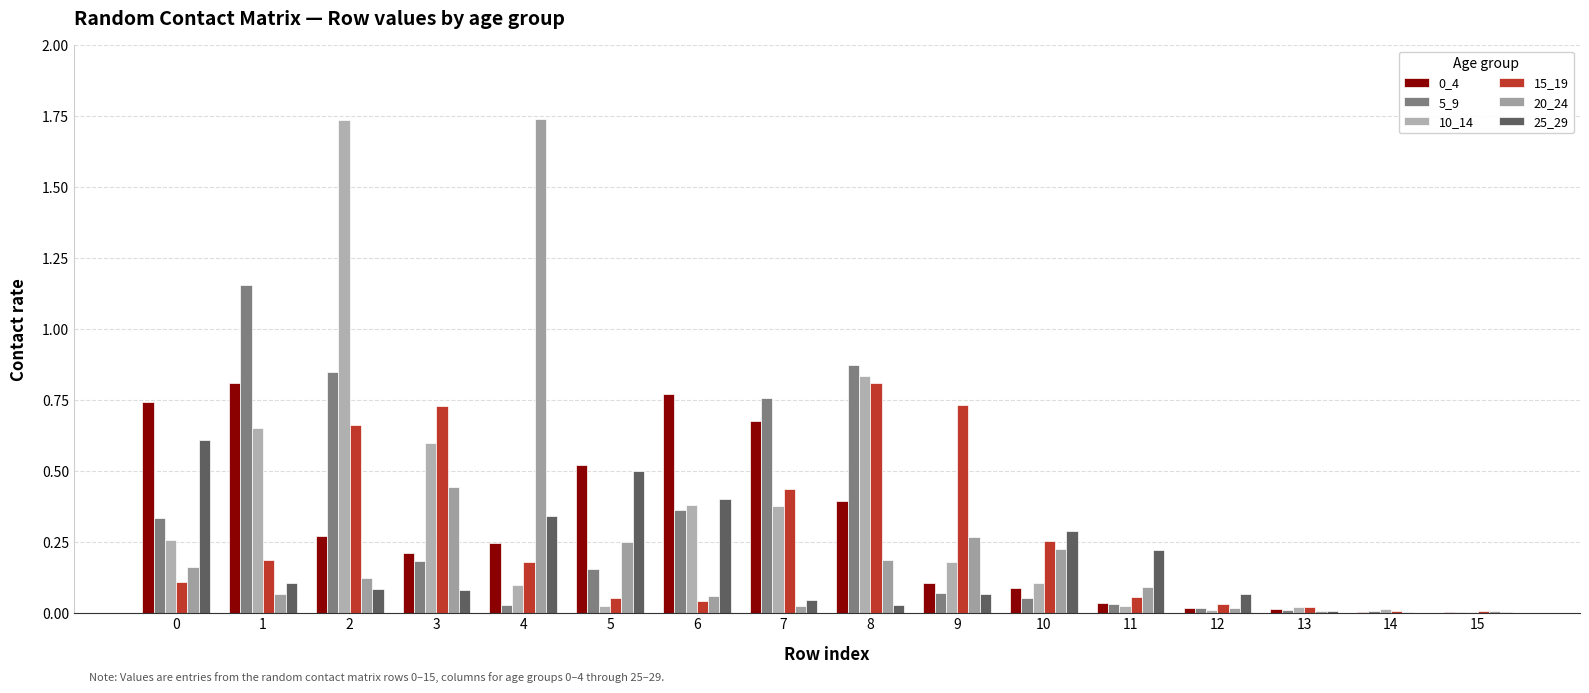

Reading left to right, extract all data points from this chart.

0_4: 0.7	0.8	0.3	0.2	0.2	0.5	0.8	0.7	0.4	0.1	0.1	0.0	0.0	0.0	0.0	0.0
5_9: 0.3	1.2	0.8	0.2	0.0	0.2	0.4	0.8	0.9	0.1	0.1	0.0	0.0	0.0	0.0	0.0
10_14: 0.3	0.7	1.7	0.6	0.1	0.0	0.4	0.4	0.8	0.2	0.1	0.0	0.0	0.0	0.0	0.0
15_19: 0.1	0.2	0.7	0.7	0.2	0.1	0.0	0.4	0.8	0.7	0.3	0.1	0.0	0.0	0.0	0.0
20_24: 0.2	0.1	0.1	0.4	1.7	0.2	0.1	0.0	0.2	0.3	0.2	0.1	0.0	0.0	0.0	0.0
25_29: 0.6	0.1	0.1	0.1	0.3	0.5	0.4	0.0	0.0	0.1	0.3	0.2	0.1	0.0	0.0	0.0